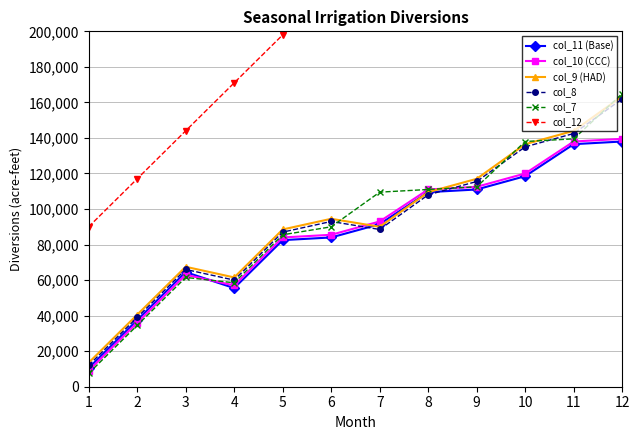

True or false: col_7 has more than 2 points higher than both neighbors.

False